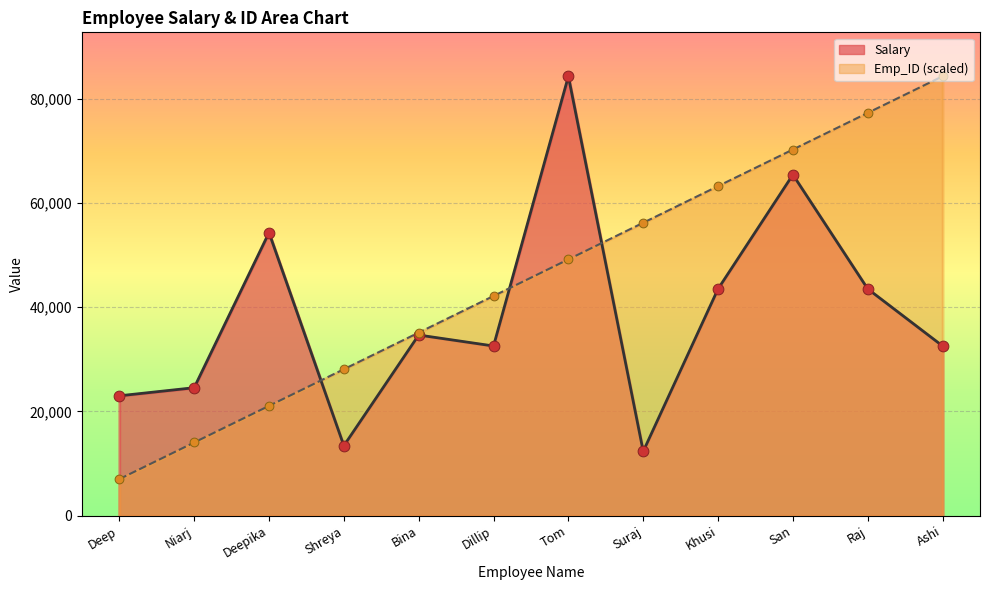

Which series contains the highest Y value?

Salary